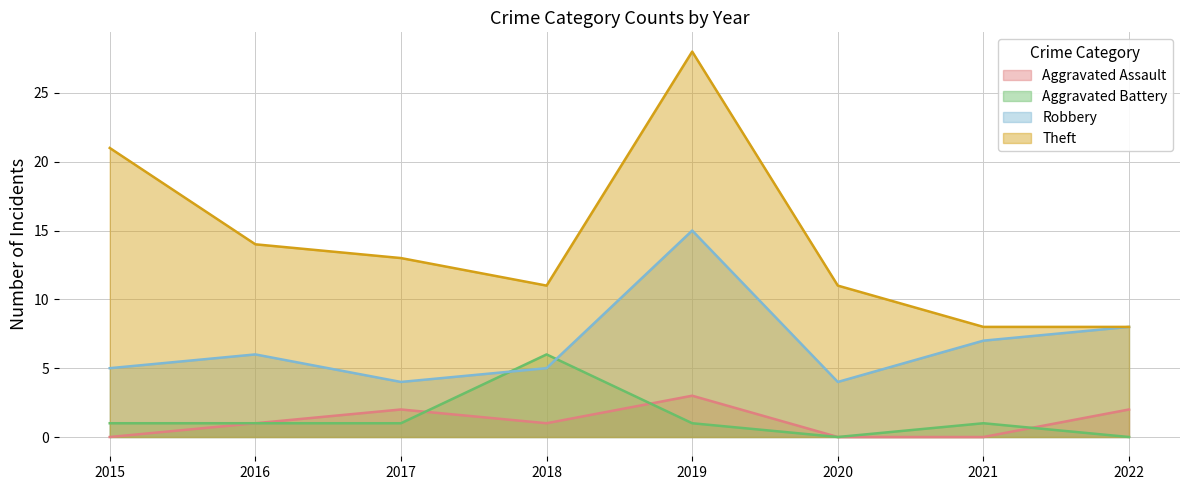

What is the average value of the Theft series?

14